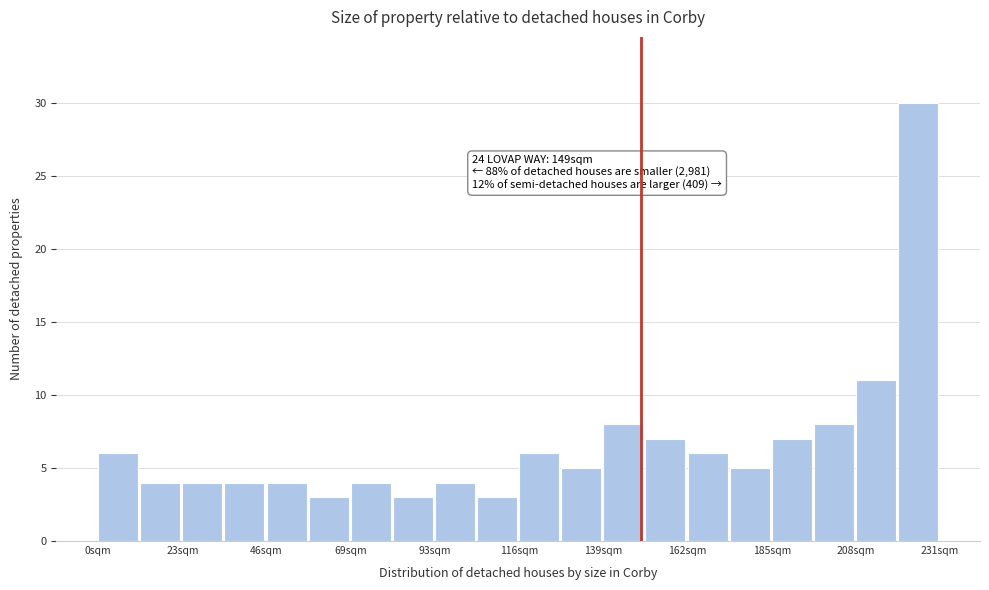

Read against the x-axis, roughly where is the centre of the tallest bar?

225